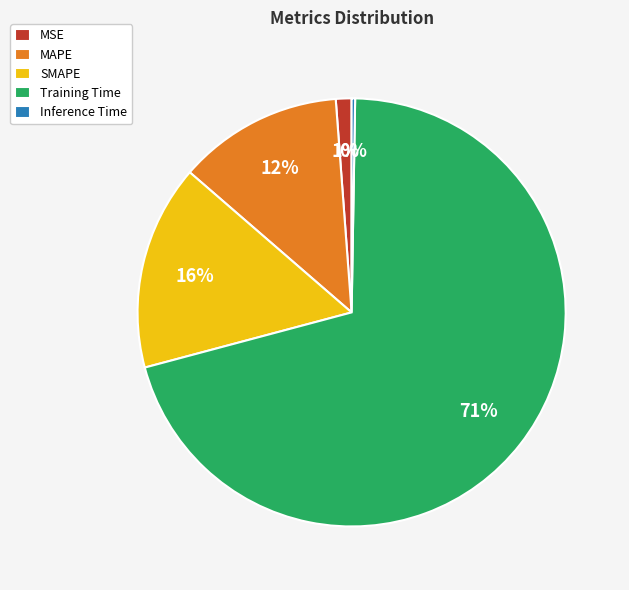

To the nearest percent, what percentage of the pie is MSE?

1%